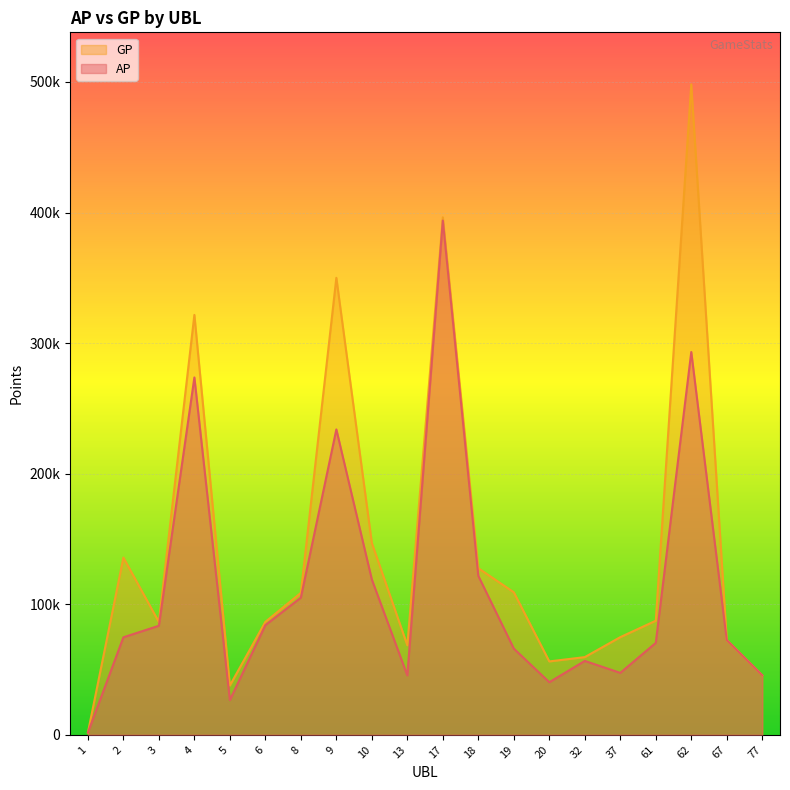

What is the minimum value shown in the chart?

1689